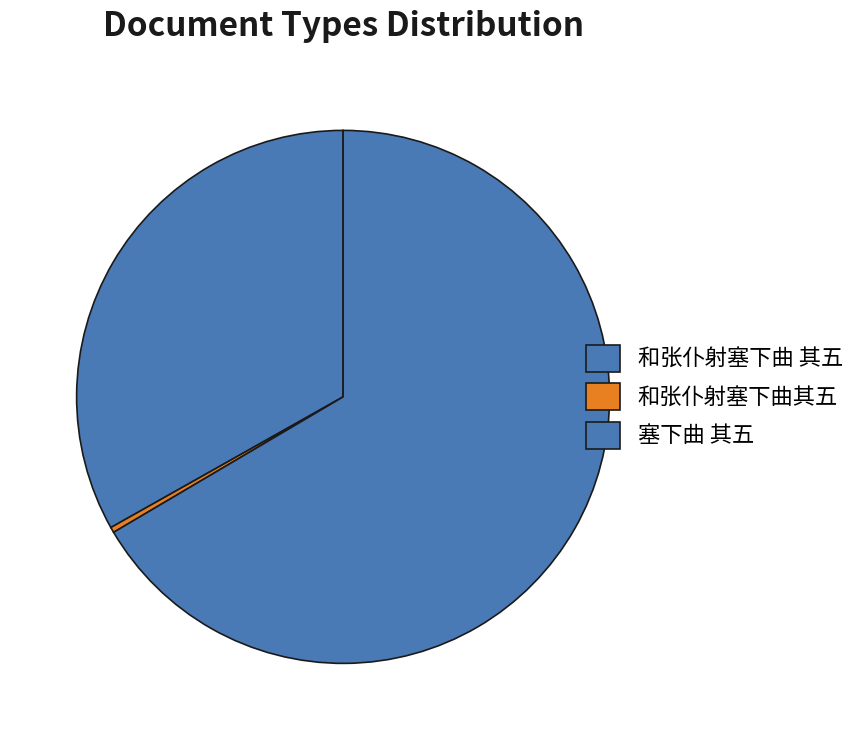

Which category has the smallest portion of the pie?

和张仆射塞下曲其五